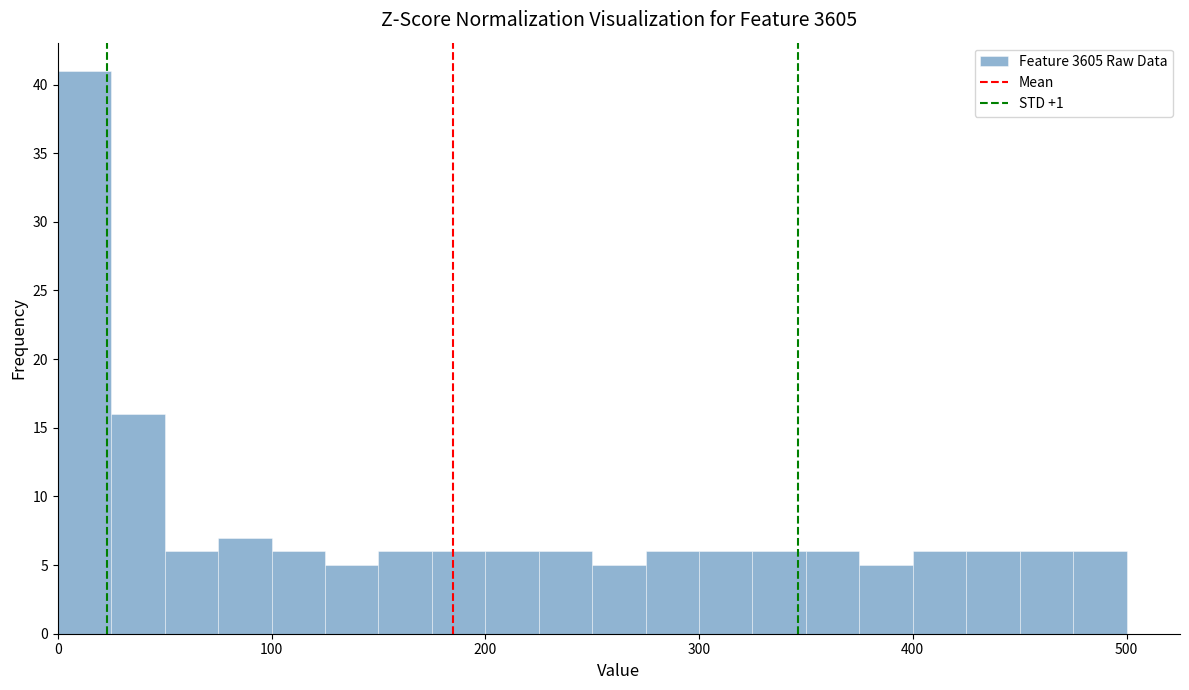

Around what value on the x-axis is the tallest bar? Give the approximate position of its centre, as read against the axis.

10